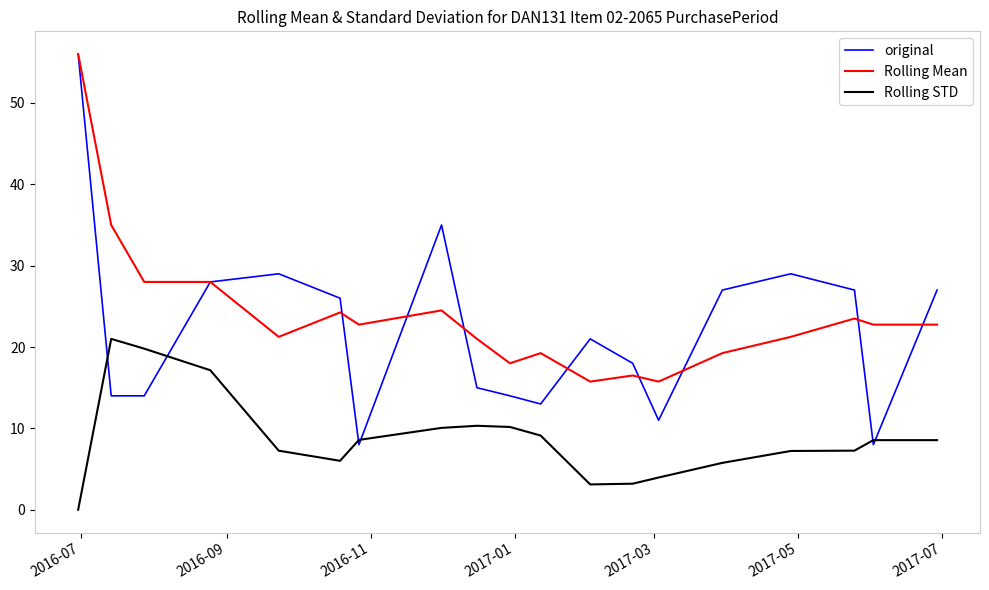

How many lines are shown in the chart?

3